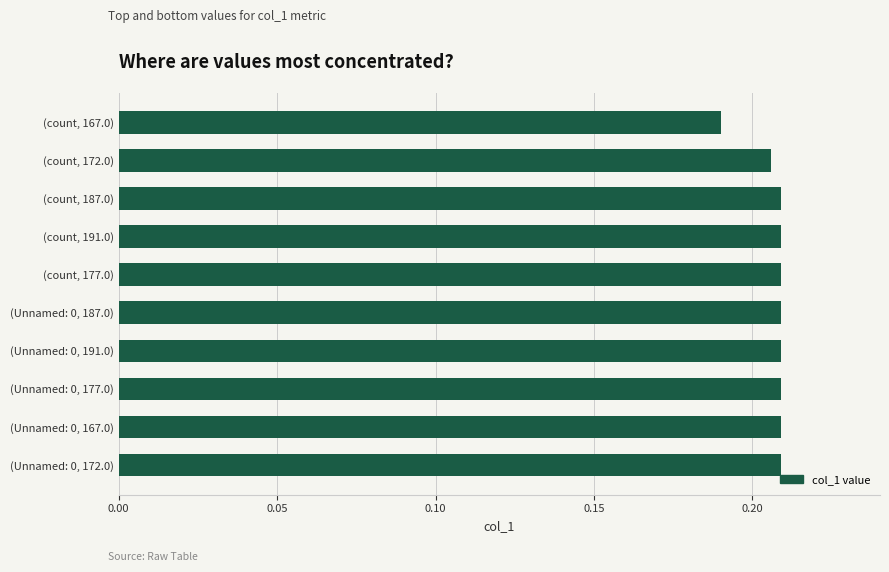

How many values are between 0 and 1?

10